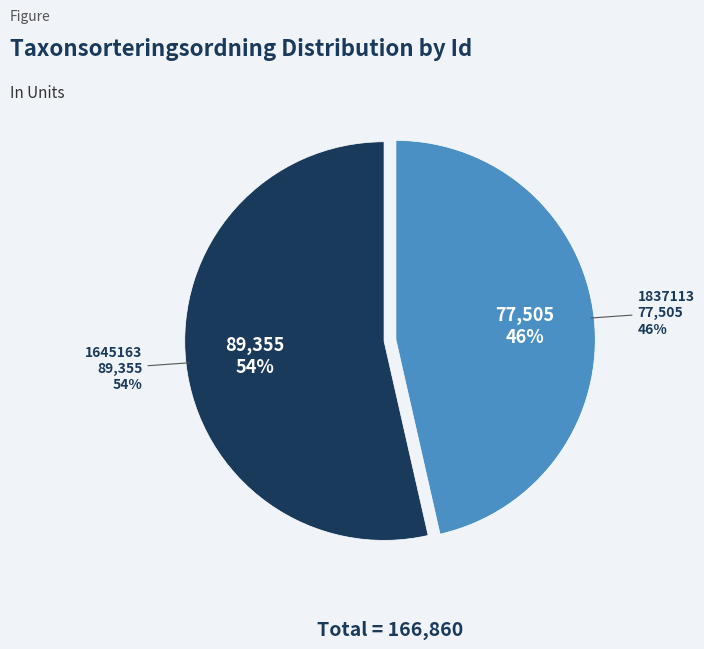

Which category has the biggest portion of the pie?

1645163